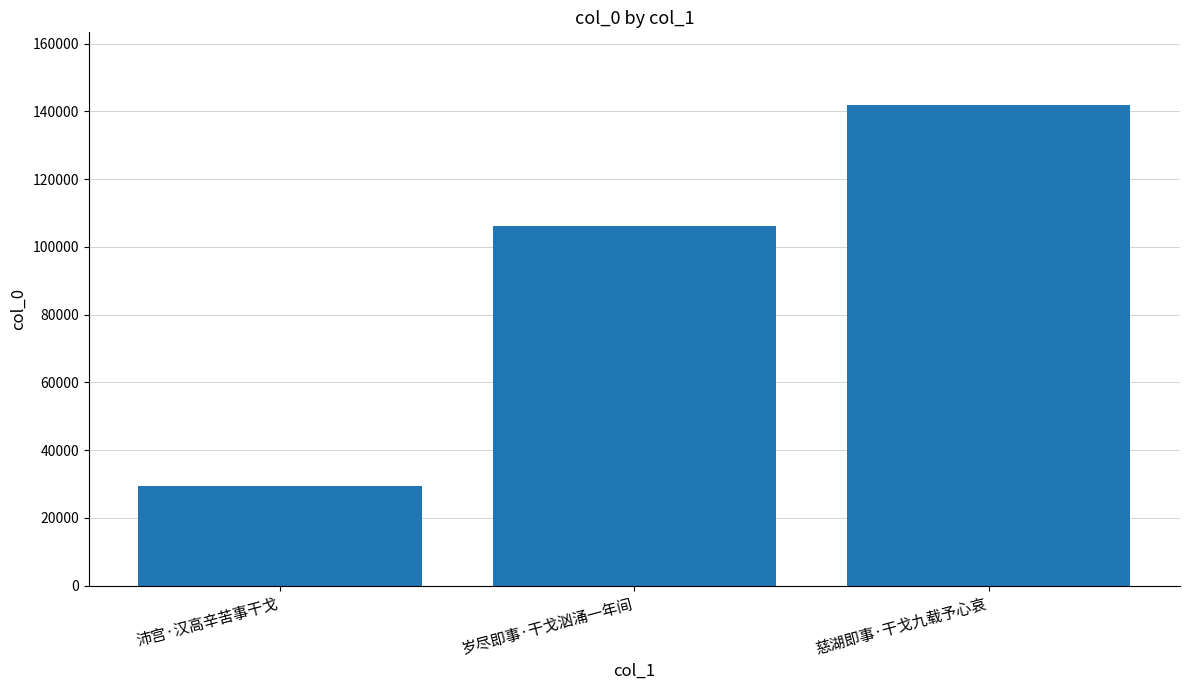

The chart shows a value of 164011 at 岁尽即事·干戈汹涌一年间. True or false?

False